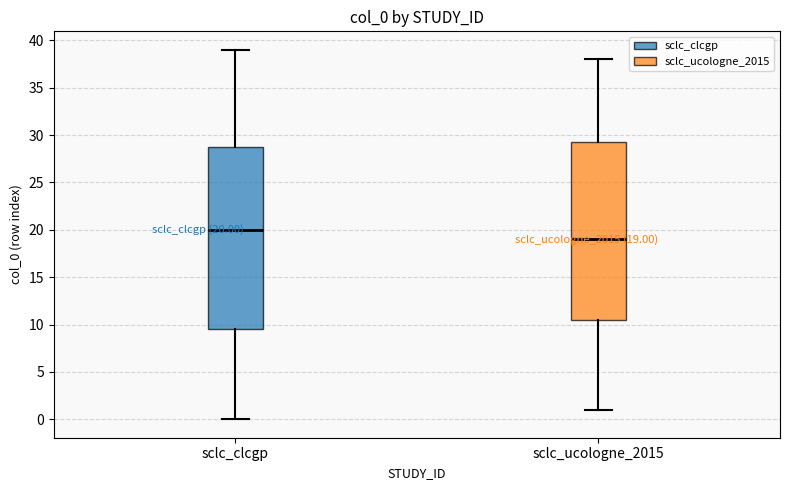

Which box's median line is the highest?

sclc_clcgp